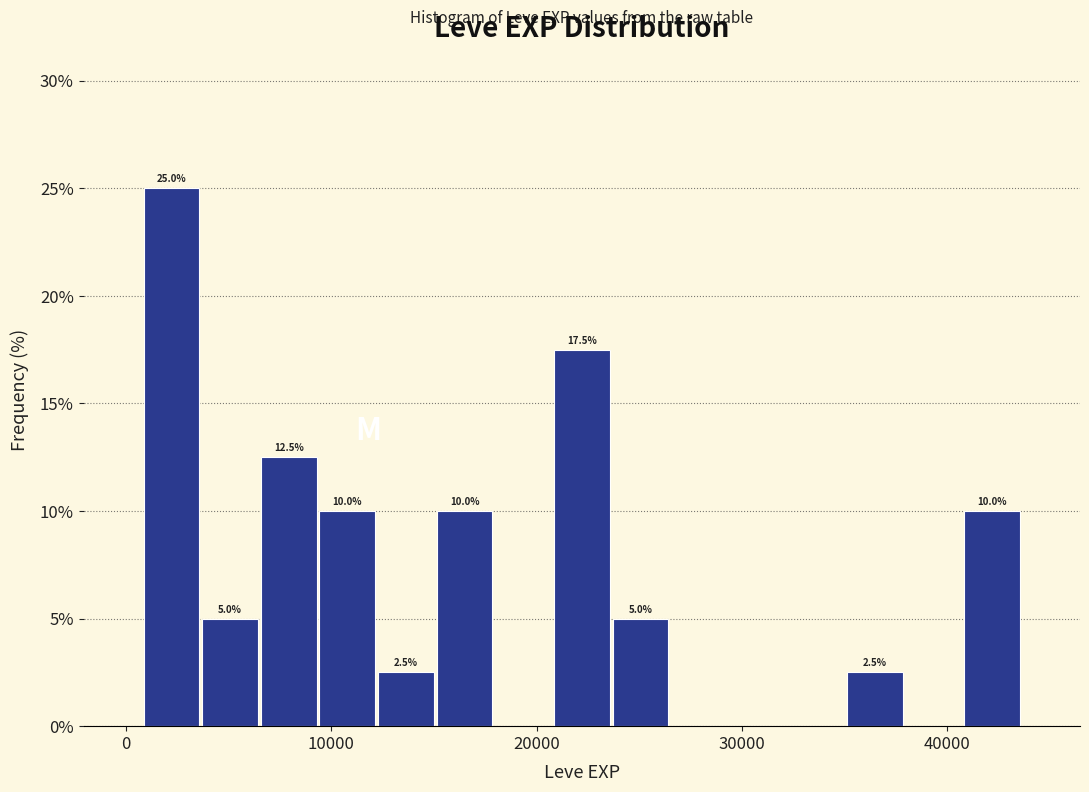

Around what value on the x-axis is the tallest bar? Give the approximate position of its centre, as read against the axis.

2000